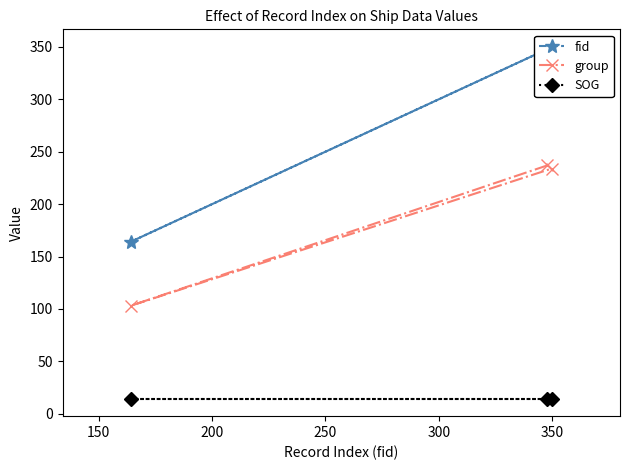

What is the value of the group point at the 1st from the left?

103.0